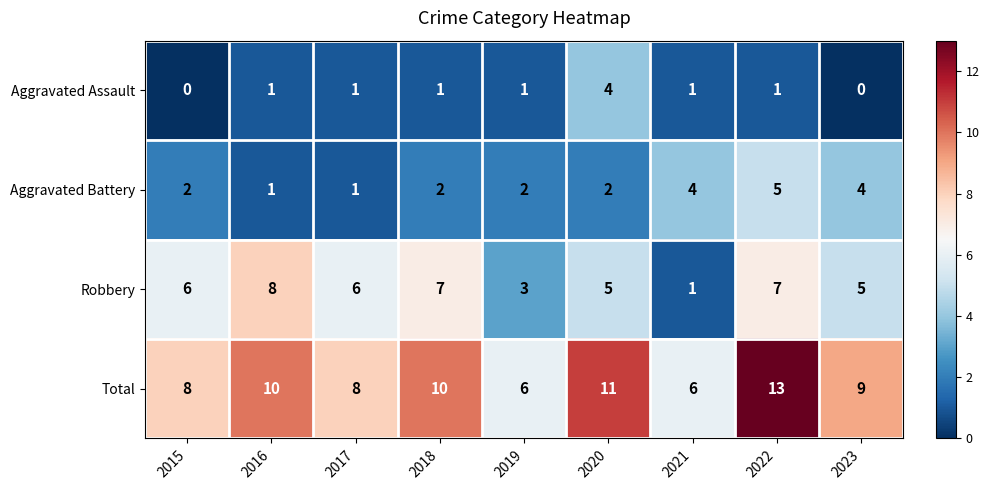

The value of Total at 2022 is 8. True or false?

False